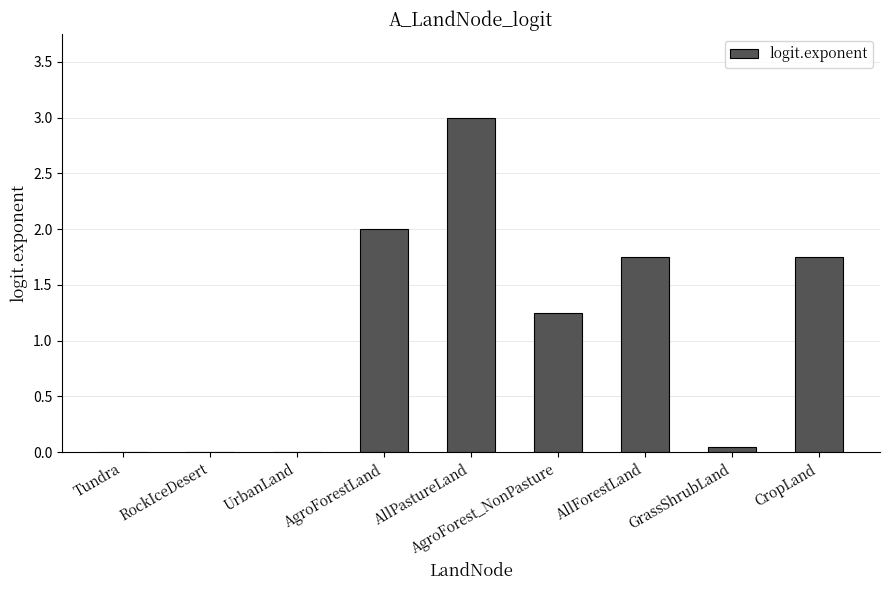

What is the average value?

1.1